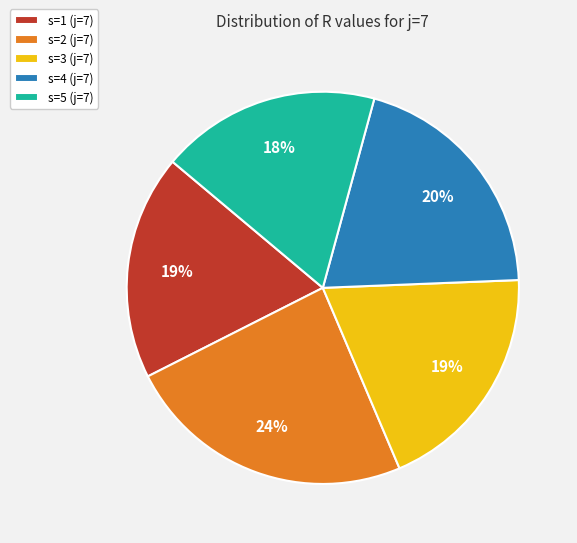

Which has a higher value, s=2 (j=7) or s=4 (j=7)?

s=2 (j=7)